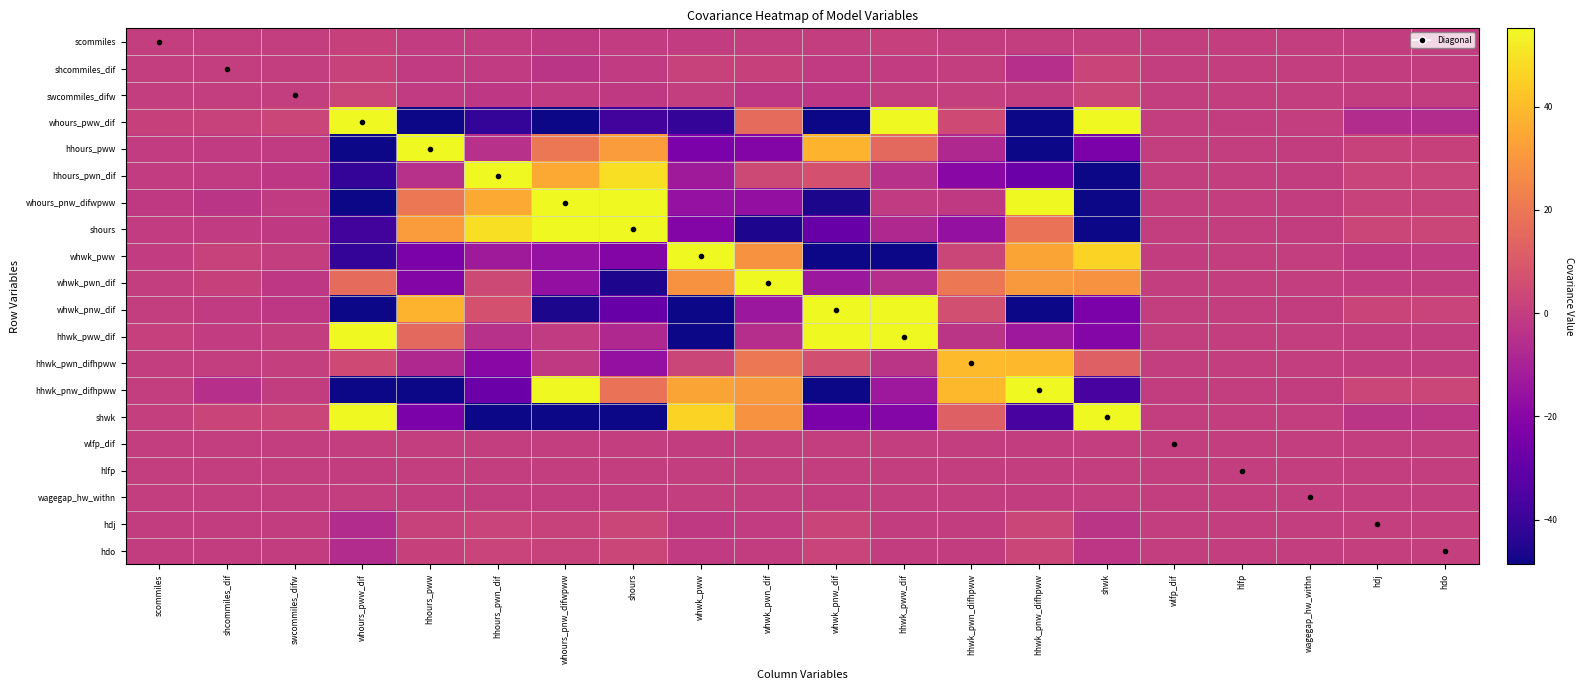

At hdo, list the series in order from smallest to largest.

whours_pww_dif, shwk, whwk_pww, whwk_pwn_dif, hhwk_pwn_difhpww, hhwk_pww_dif, swcommiles_difw, shcommiles_dif, scommiles, wagegap_hw_withn, wlfp_dif, hlfp, hdo, hdj, hhours_pww, whours_pnw_difwpww, hhours_pwn_dif, whwk_pnw_dif, hhwk_pnw_difhpww, shours